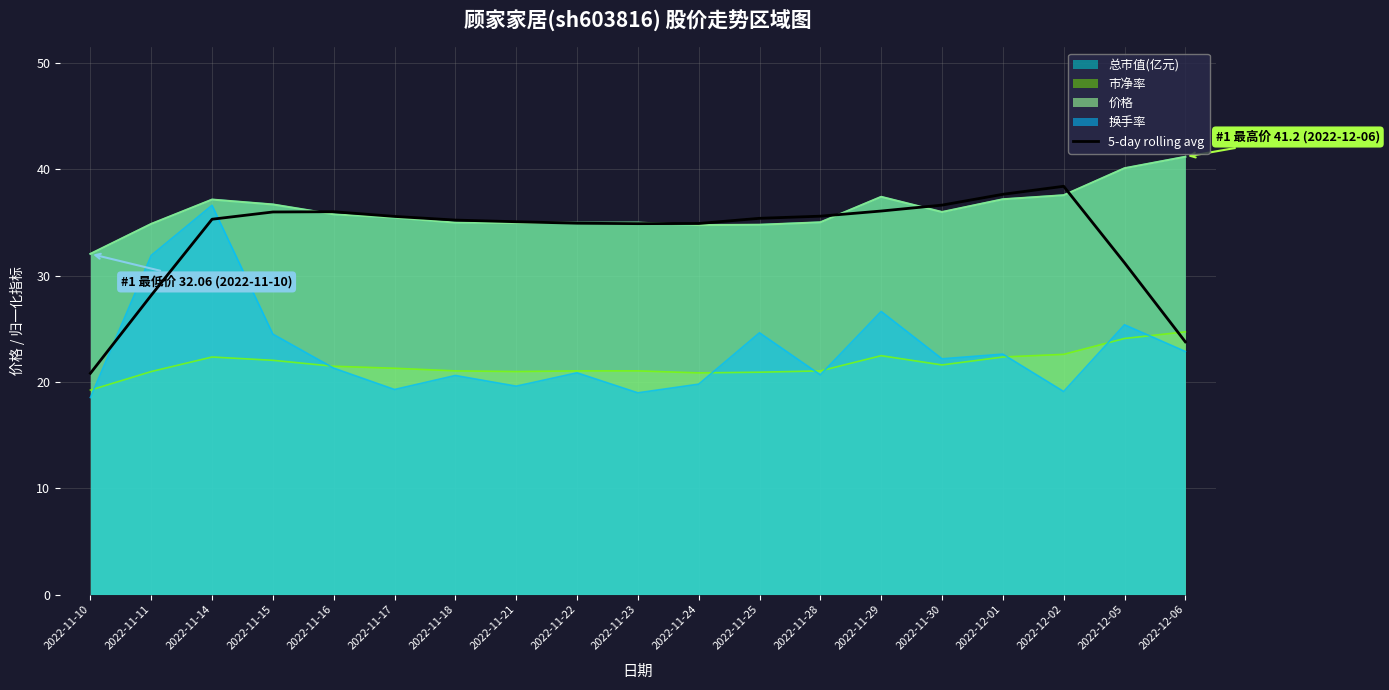

What is the change in value from 2022-11-23 to 2022-11-30?

+1.7